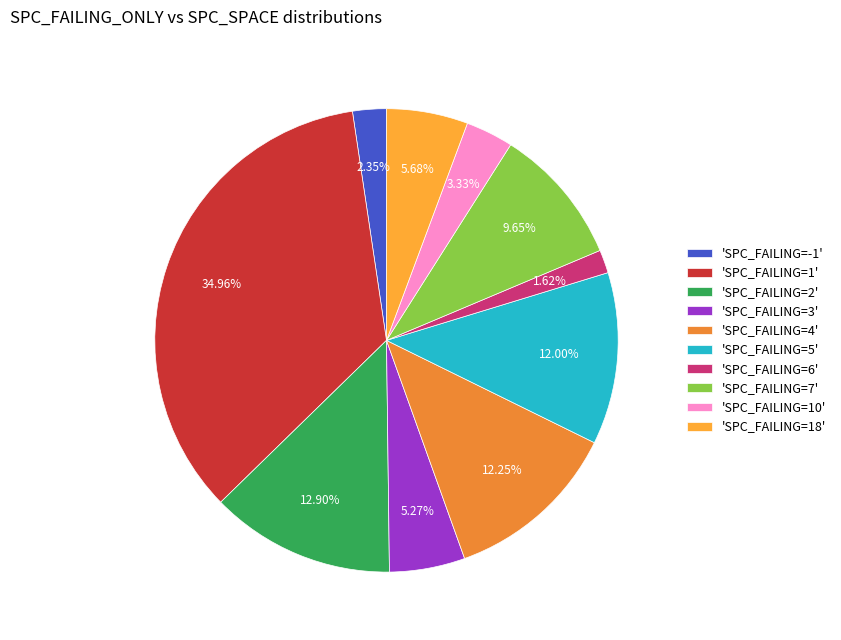

To the nearest percent, what is the average slice percentage?

10%